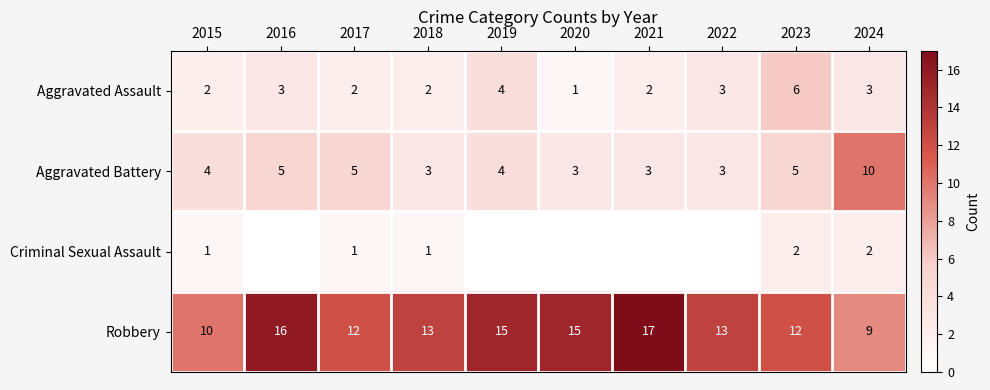

What is the lowest value of the Aggravated Assault series?

1